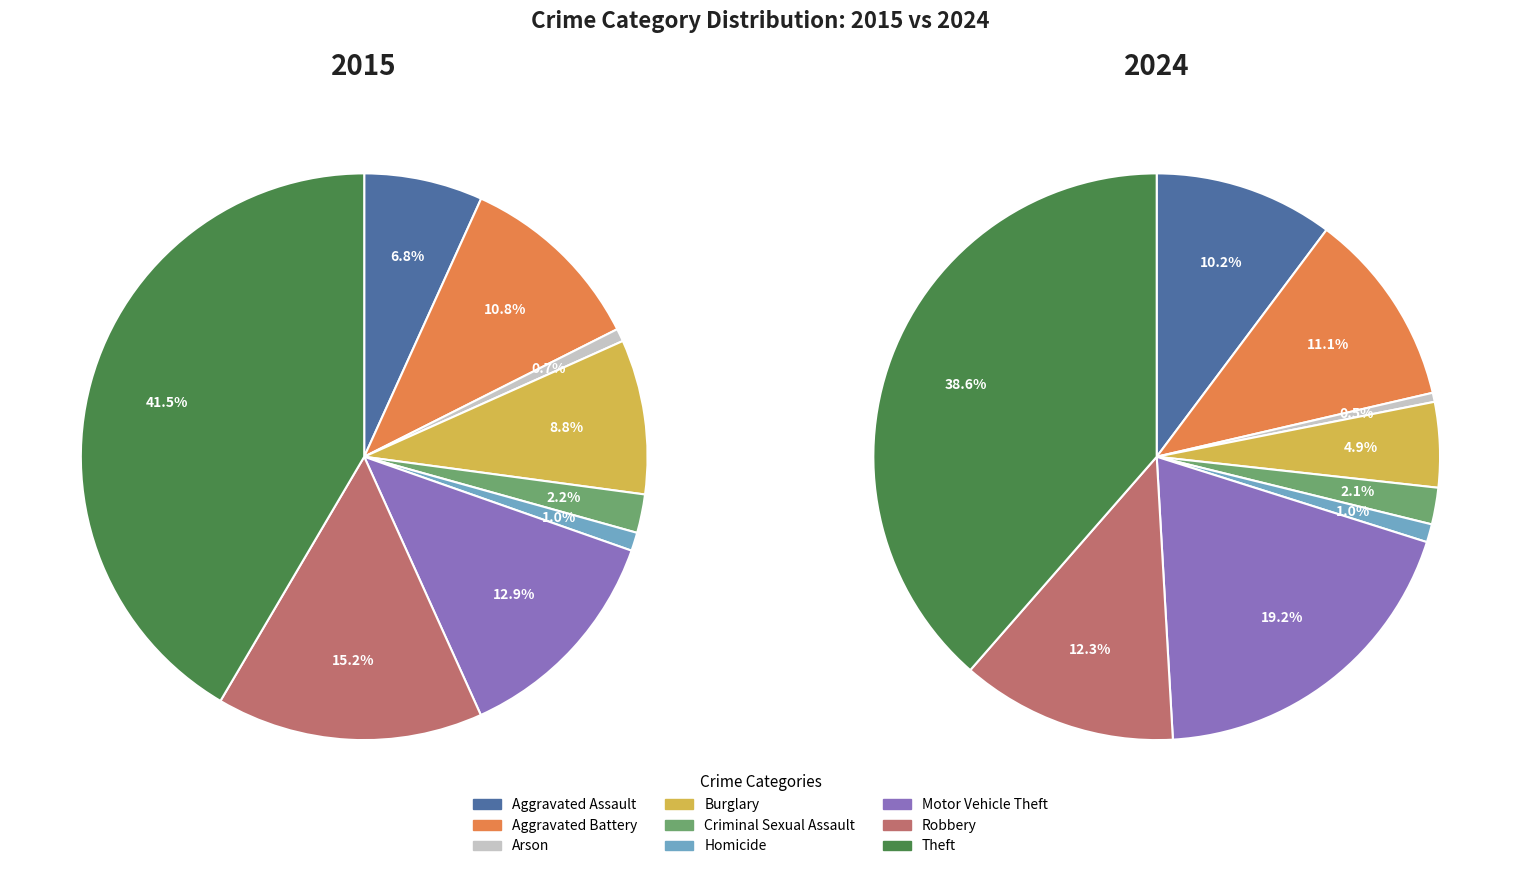

Is it true that values_2015 is 19% of the pie?

False